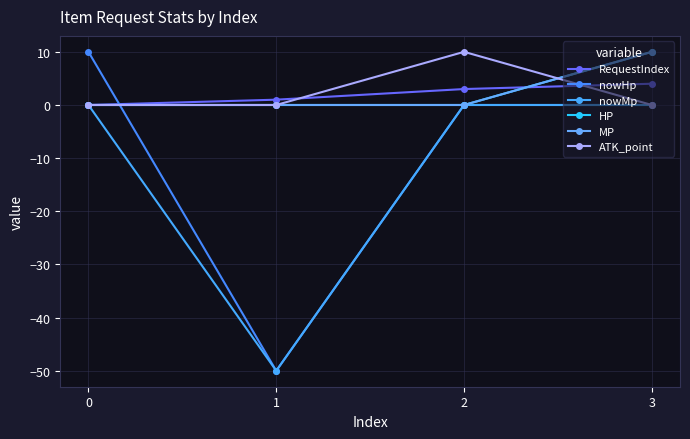

Is this an area chart (filled region under the line)?

No